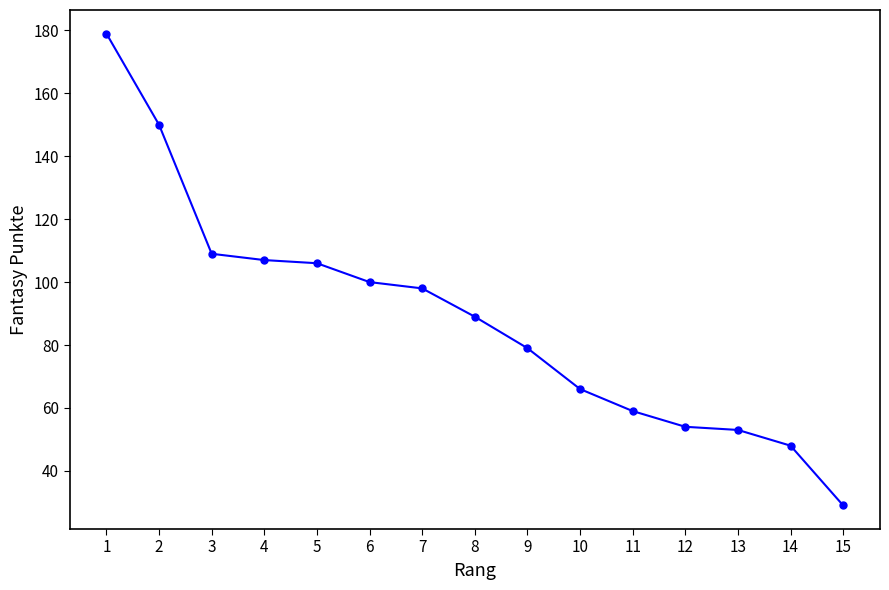

Reading left to right, extract all data points from this chart.

179	150	109	107	106	100	98	89	79	66	59	54	53	48	29